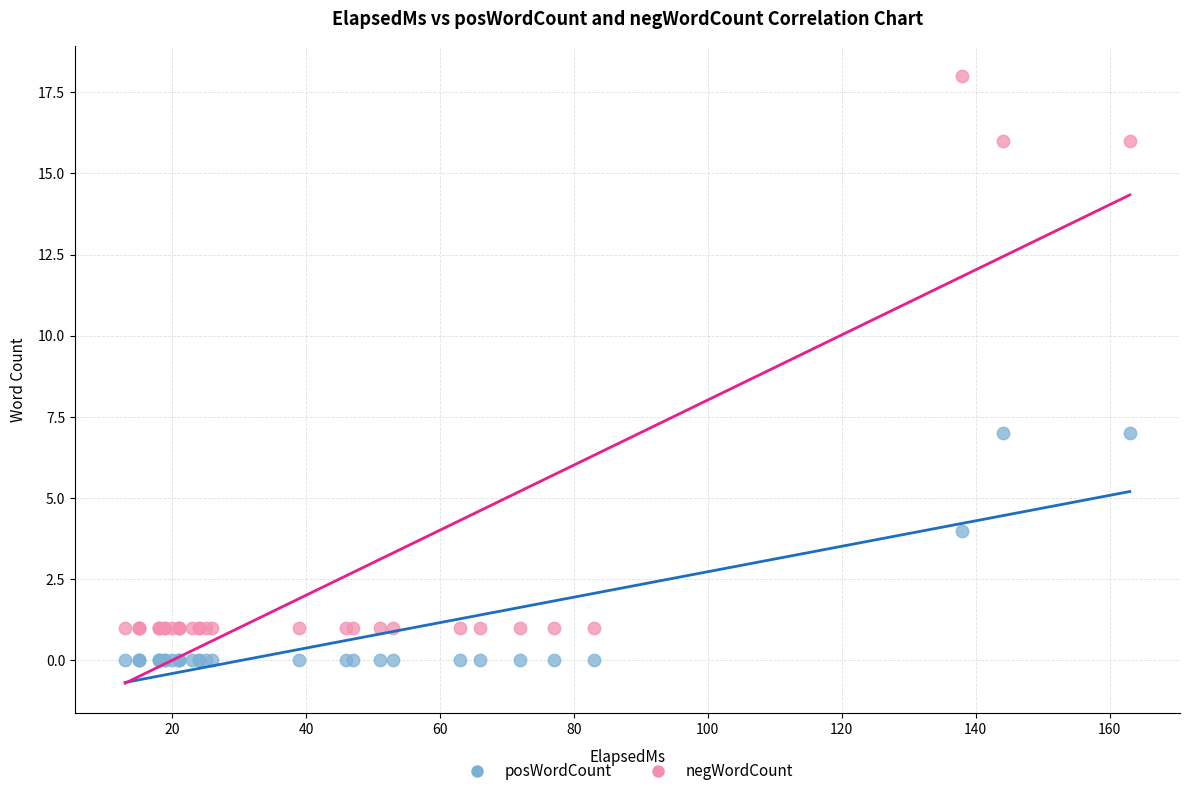

Which series reaches the minimum Y coordinate?

posWordCount